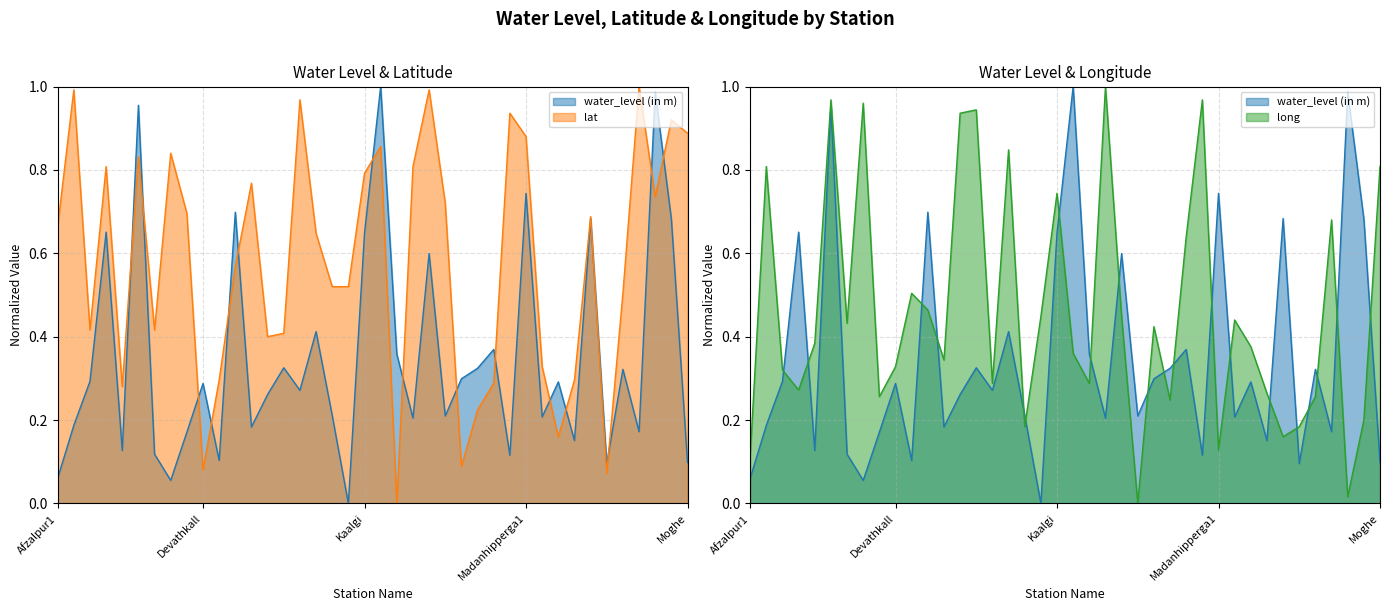

How many values in the water_level (in m) series exceed 0?

39